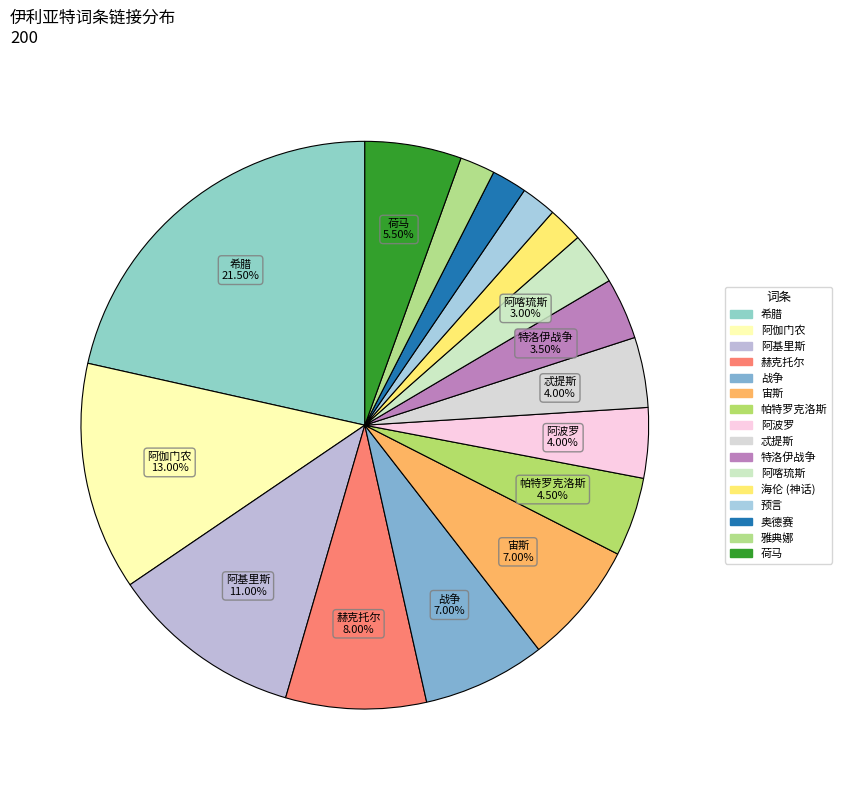

True or false: 赫克托尔 accounts for 20% of the total.

False